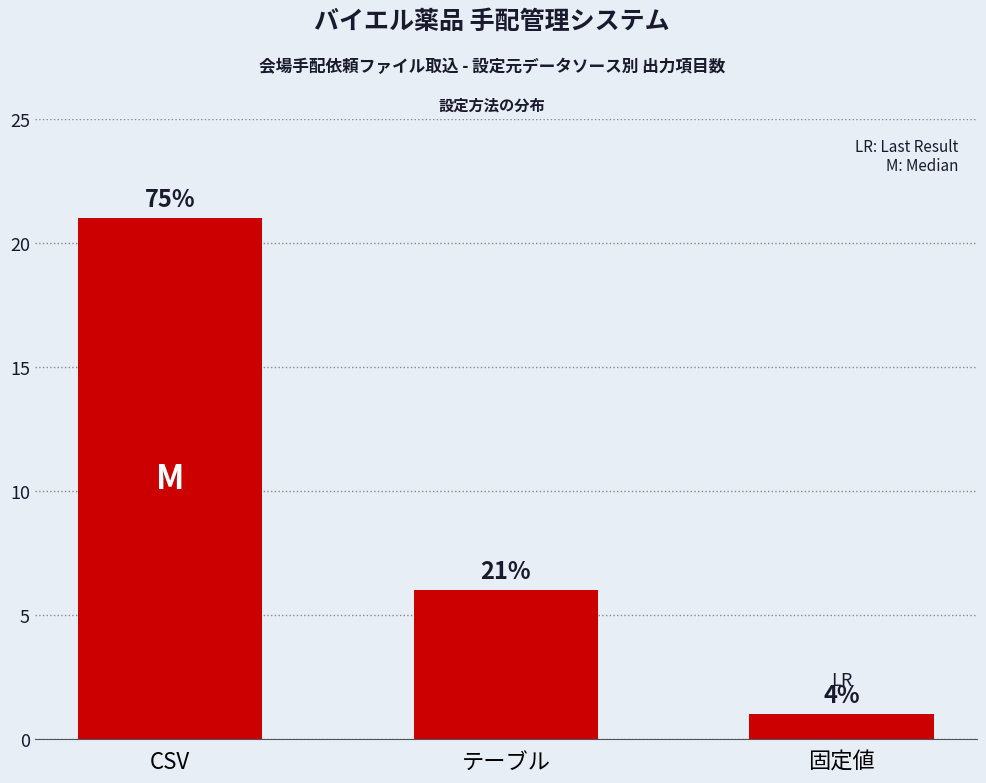

How many bars are there in total?

3